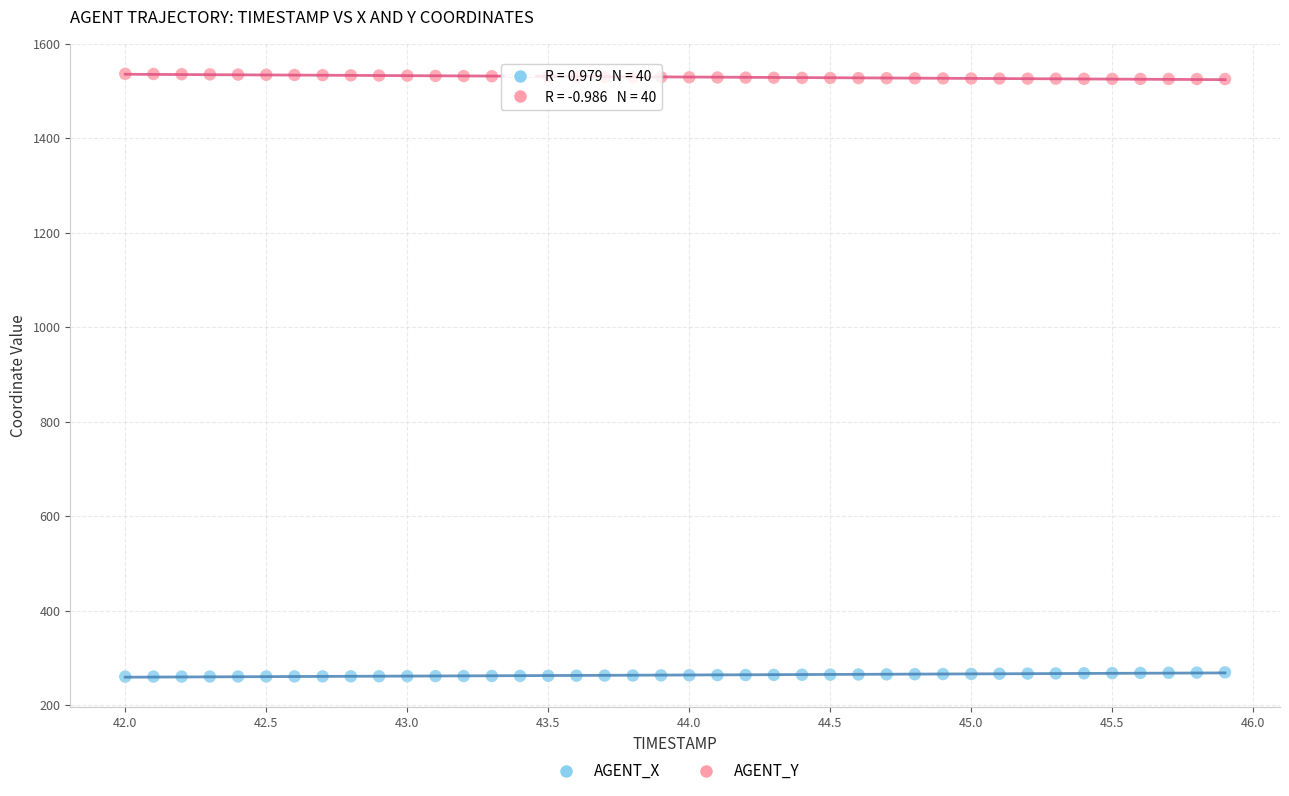

Across all data points, what is the range of X values (max minus min)?

3.9